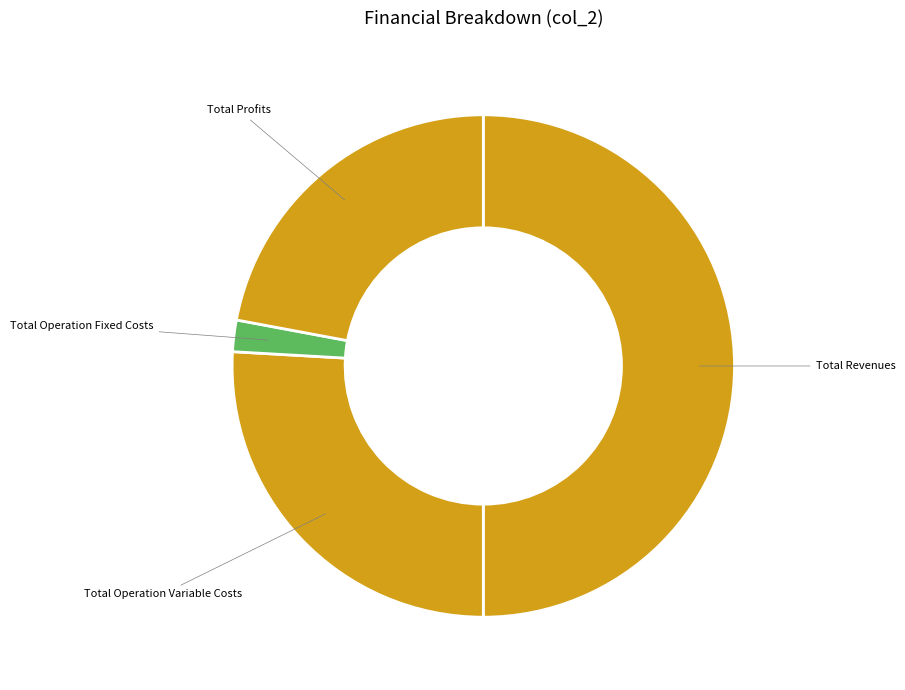

Which slice is the largest?

Total Revenues